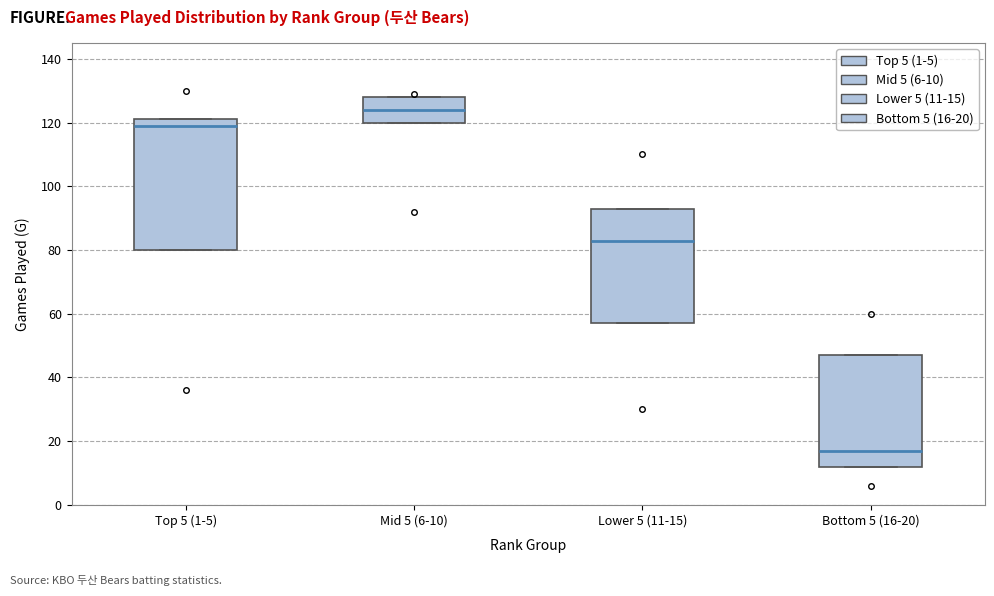

Comparing the boxes themselves (not the whiskers), which one is the tallest?

Top 5 (1-5)